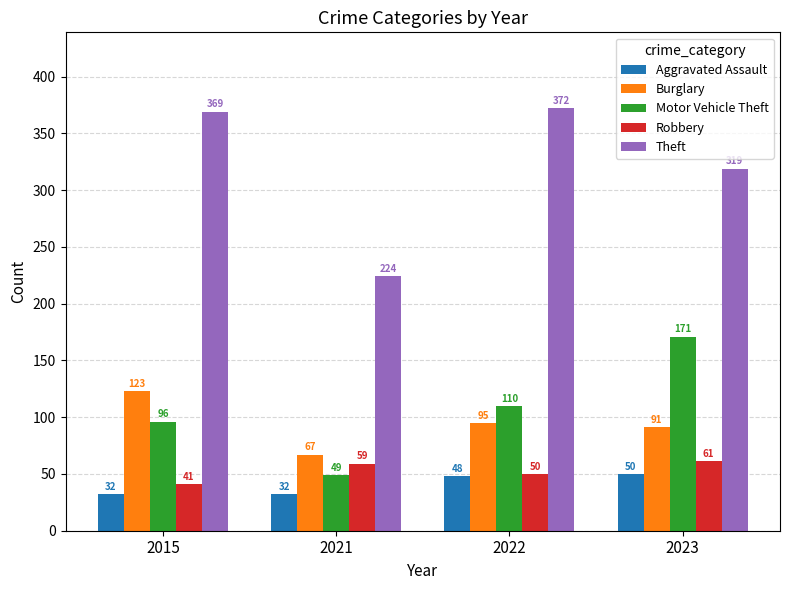

Which series has the widest spread of values?

Theft